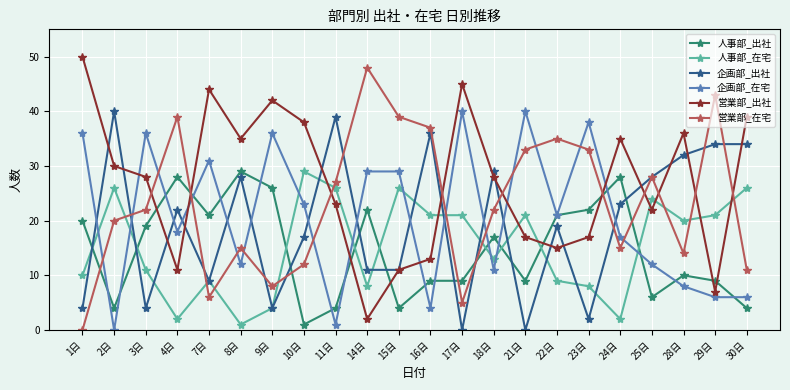

What is the value of the 営業部_在宅 point at the 20th from the left?

14